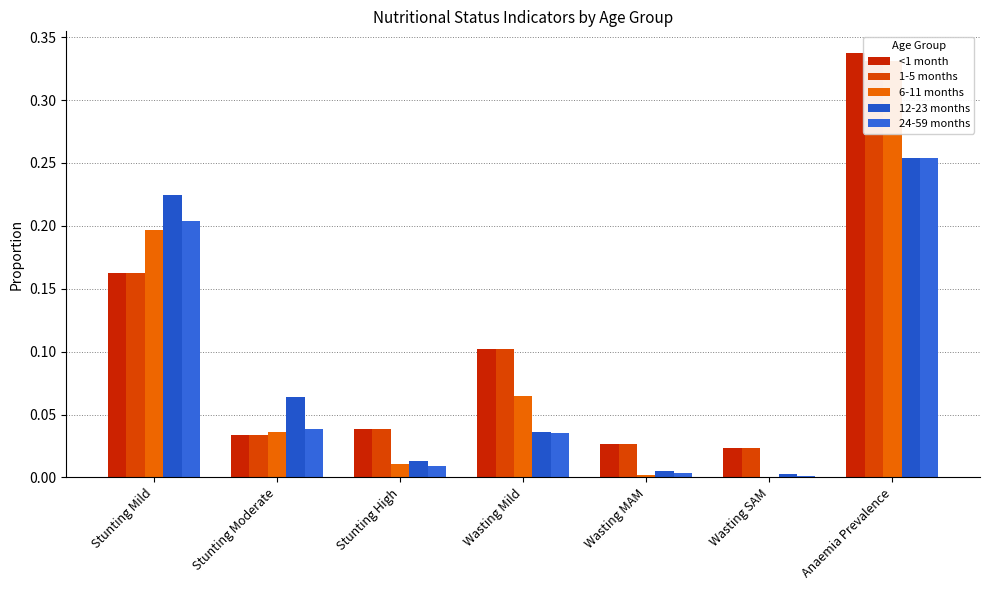

Reading right to left, what are all the values shown in this chart?

<1 month: Anaemia Prevalence=0.3	Wasting SAM=0.0	Wasting MAM=0.0	Wasting Mild=0.1	Stunting High=0.0	Stunting Moderate=0.0	Stunting Mild=0.2
1-5 months: Anaemia Prevalence=0.3	Wasting SAM=0.0	Wasting MAM=0.0	Wasting Mild=0.1	Stunting High=0.0	Stunting Moderate=0.0	Stunting Mild=0.2
6-11 months: Anaemia Prevalence=0.3	Wasting SAM=0.0	Wasting MAM=0.0	Wasting Mild=0.1	Stunting High=0.0	Stunting Moderate=0.0	Stunting Mild=0.2
12-23 months: Anaemia Prevalence=0.3	Wasting SAM=0.0	Wasting MAM=0.0	Wasting Mild=0.0	Stunting High=0.0	Stunting Moderate=0.1	Stunting Mild=0.2
24-59 months: Anaemia Prevalence=0.3	Wasting SAM=0.0	Wasting MAM=0.0	Wasting Mild=0.0	Stunting High=0.0	Stunting Moderate=0.0	Stunting Mild=0.2